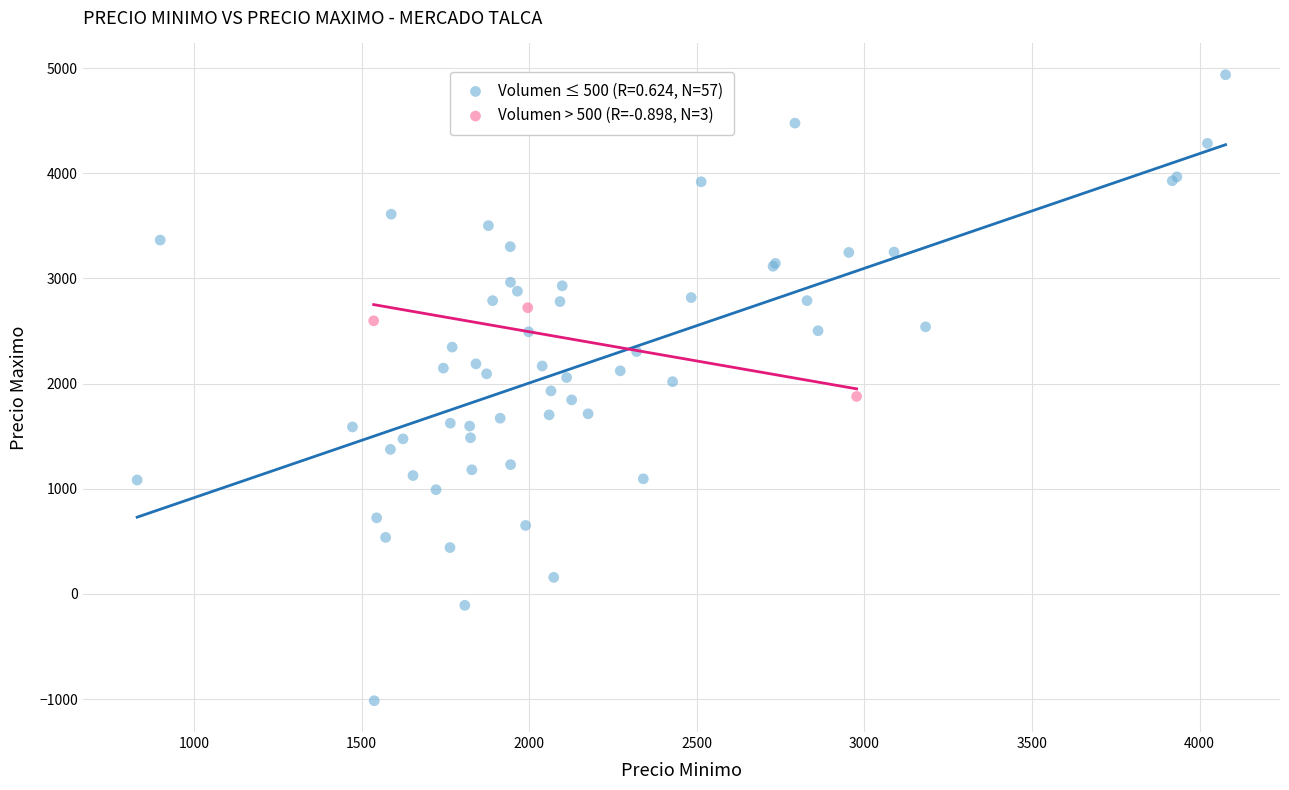

Which series contains the lowest Y value?

Volumen ≤ 500 (R=0.624, N=57)